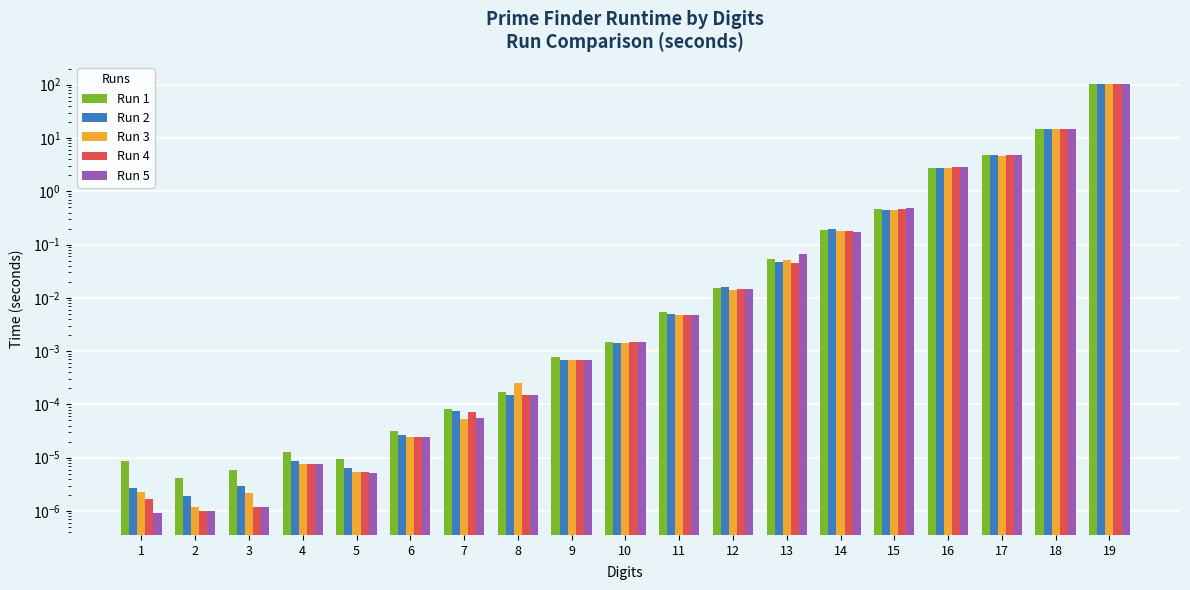

True or false: Run 5 has a value of 4.2 at 16.

False